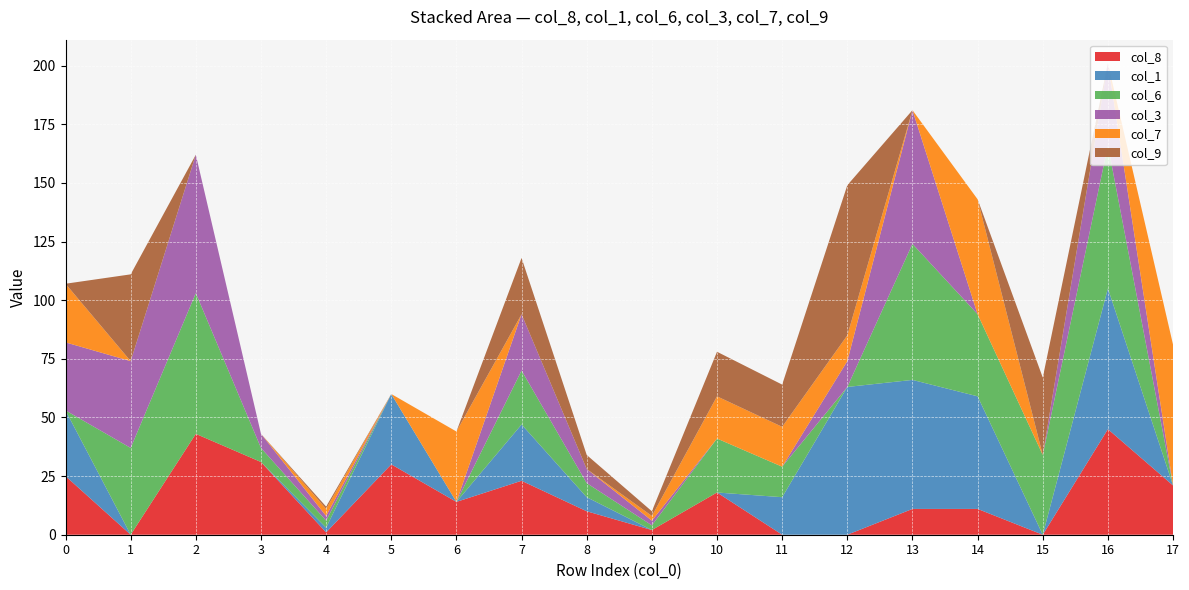

Reading right to left, list all the values displayed in this chart.

col_8: 17=21	16=45	15=0	14=11	13=11	12=0	11=0	10=18	9=2	8=10	7=23	6=14	5=30	4=1	3=31	2=43	1=0	0=25
col_1: 17=0	16=60	15=0	14=48	13=55	12=63	11=16	10=0	9=0	8=6	7=24	6=0	5=30	4=2	3=0	2=0	1=0	0=28
col_6: 17=0	16=61	15=34	14=35	13=58	12=0	11=13	10=23	9=2	8=6	7=23	6=0	5=0	4=3	3=6	2=60	1=37	0=0
col_3: 17=0	16=35	15=0	14=0	13=57	12=11	11=0	10=0	9=2	8=6	7=24	6=0	5=0	4=2	3=6	2=59	1=37	0=29
col_7: 17=60	16=0	15=0	14=49	13=0	12=11	11=17	10=18	9=2	8=0	7=0	6=30	5=0	4=3	3=0	2=0	1=0	0=25
col_9: 17=0	16=0	15=33	14=0	13=0	12=64	11=18	10=19	9=2	8=6	7=24	6=0	5=0	4=1	3=0	2=0	1=37	0=0